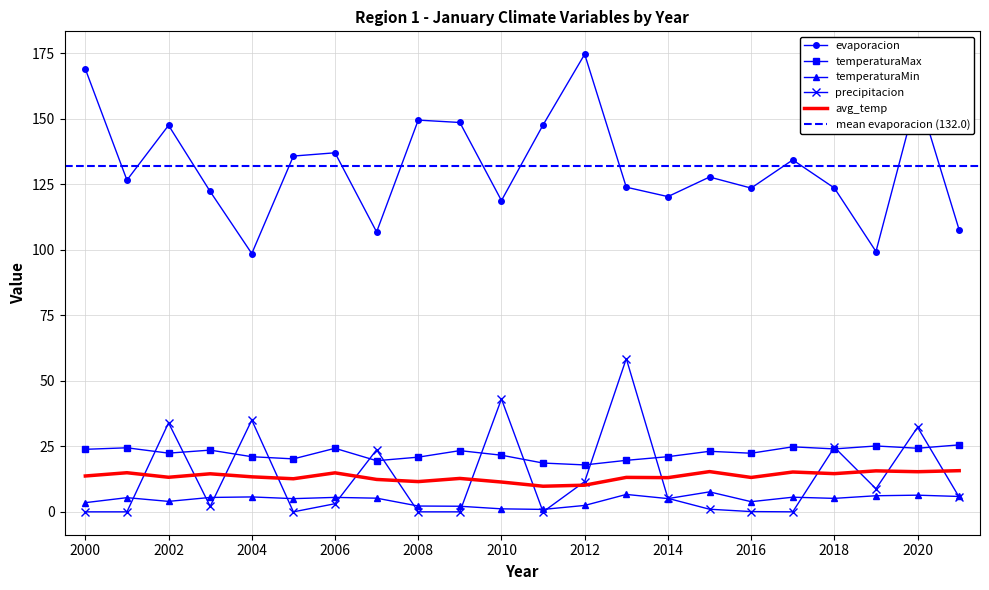

What is the difference between the maximum and minimum values in the temperaturaMin series?

6.7